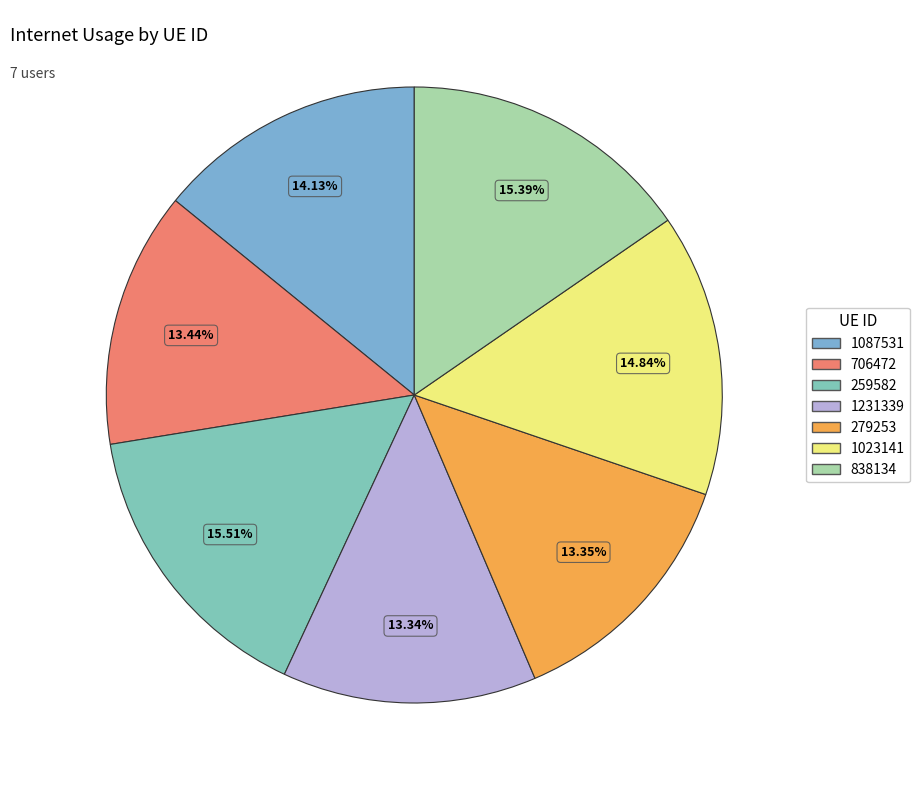

How many segments does this pie chart have?

7